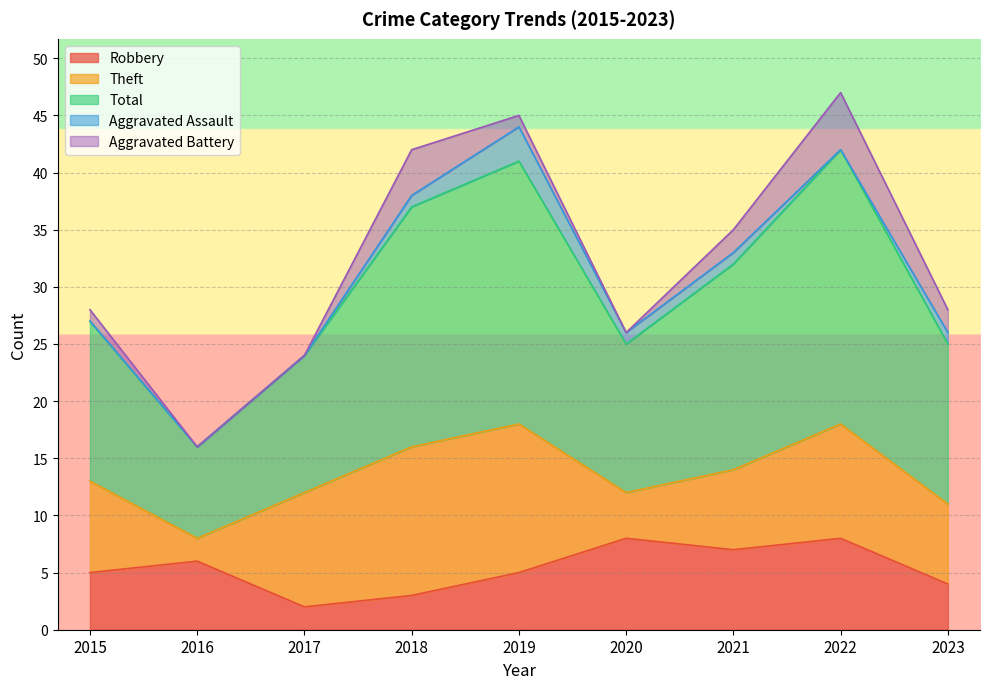

What are all the series names shown in the legend?

Robbery, Theft, Total, Aggravated Assault, Aggravated Battery